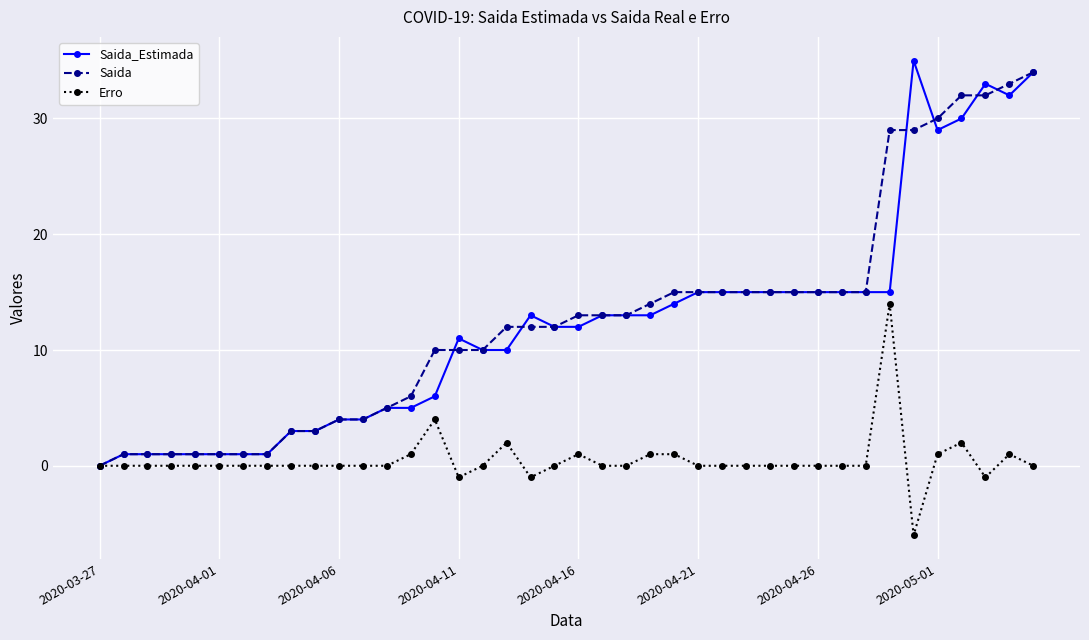

What is the greatest value displayed?

35